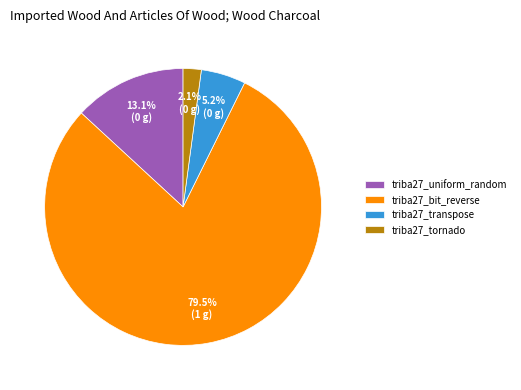

Is there any slice that represents more than half of the pie?

Yes